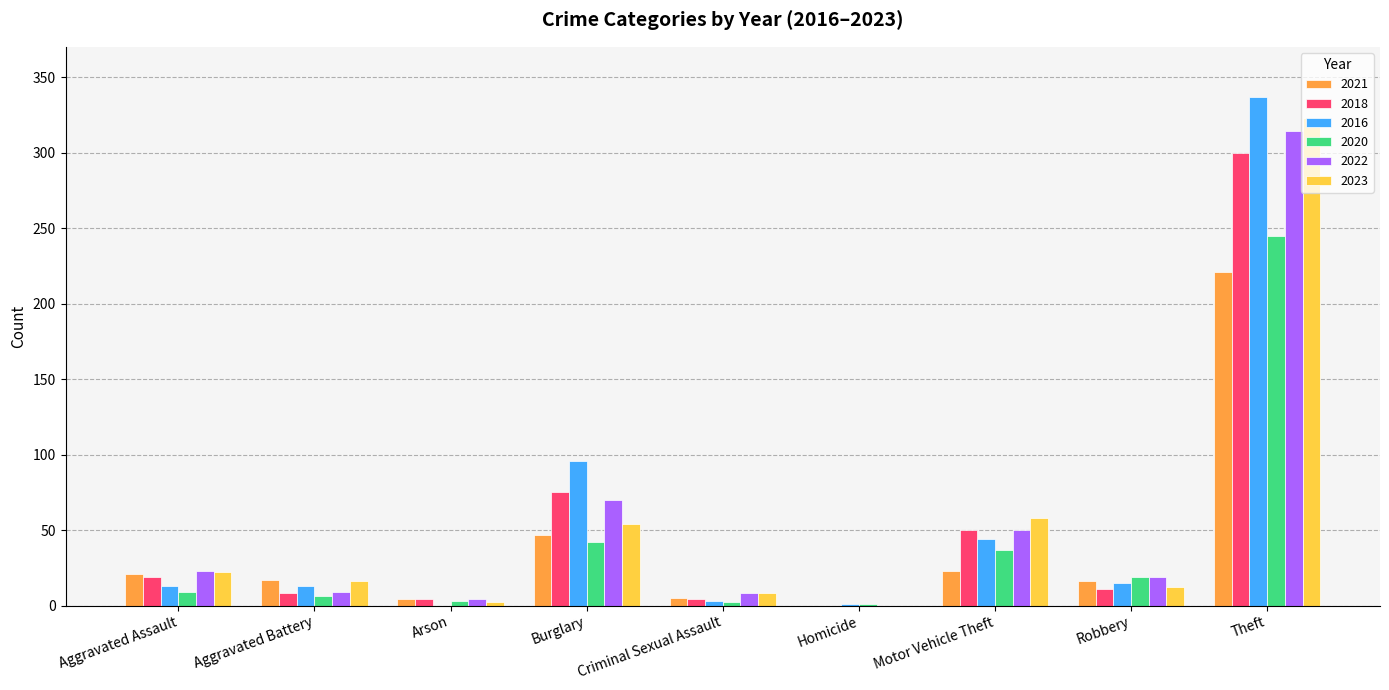

At which category is the sum across all series the highest?

Theft